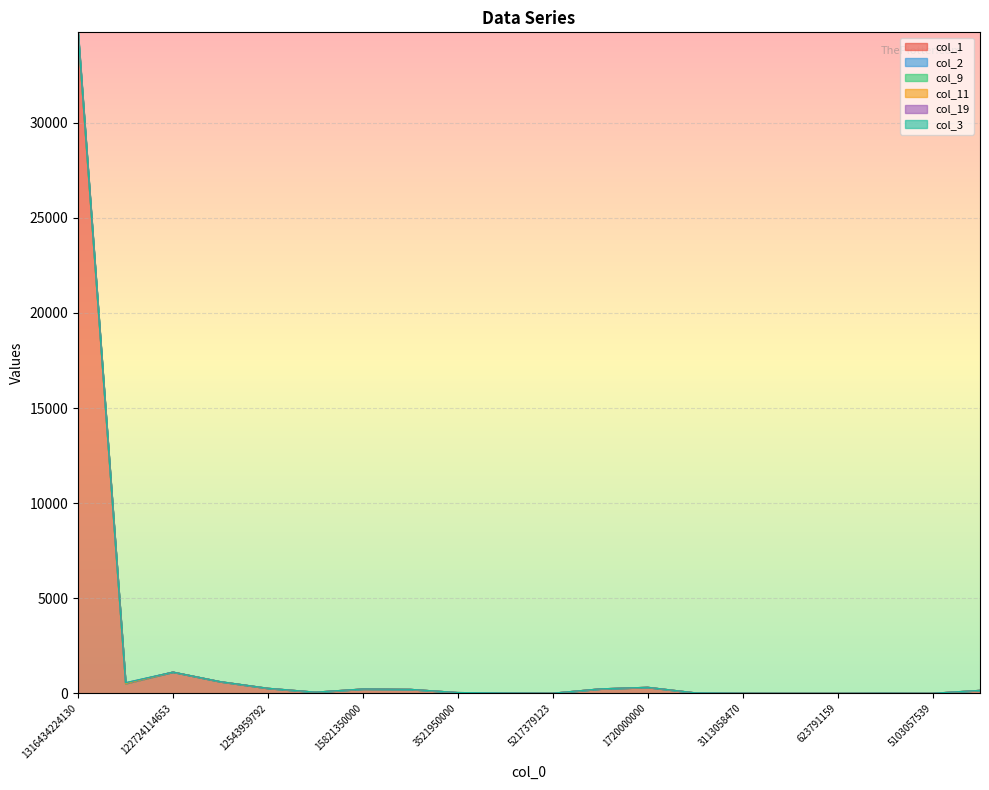

At which category is the sum across all series the highest?

1316434224130